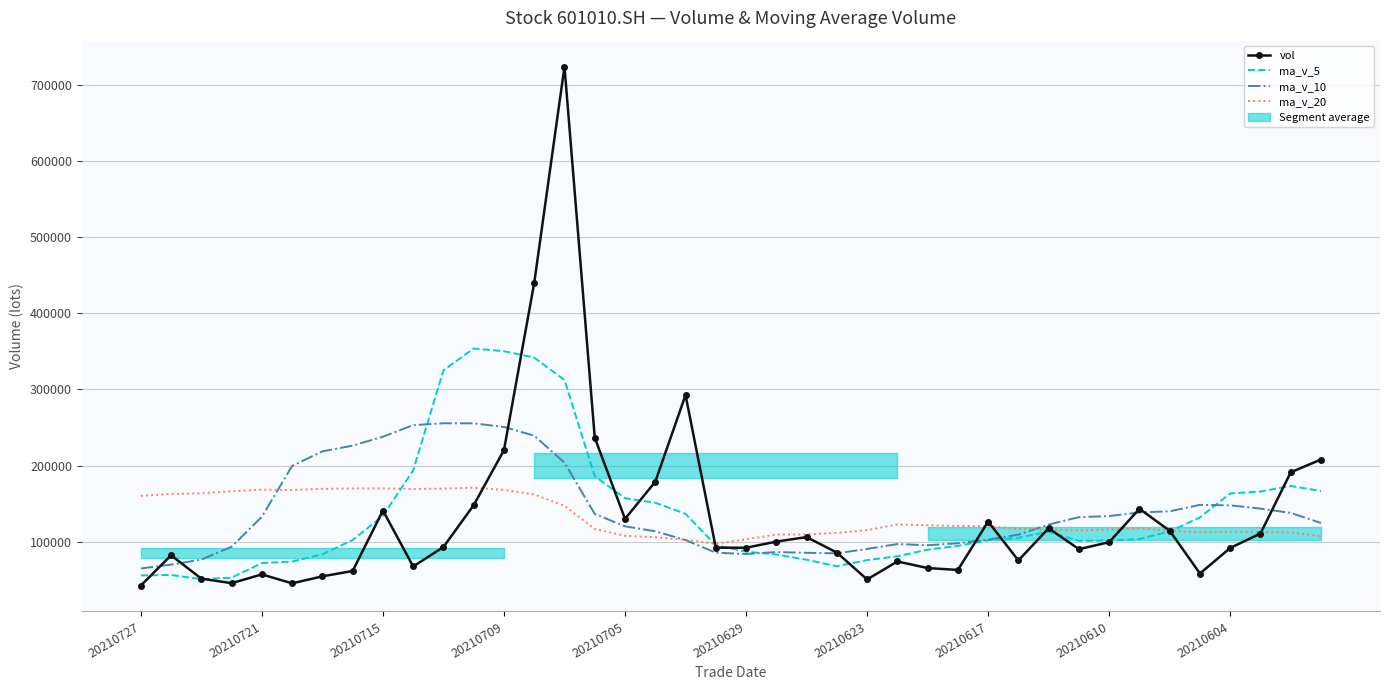

The value of ma_v_10 at 39 is 190343.0. True or false?

False